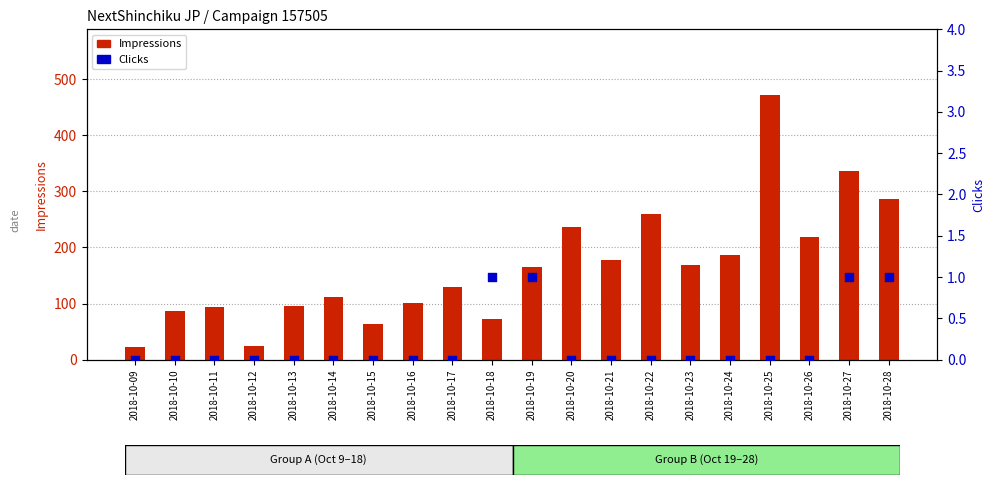

Is the value of Impressions at 2018-10-13 greater than the value of Clicks at 2018-10-27?

Yes